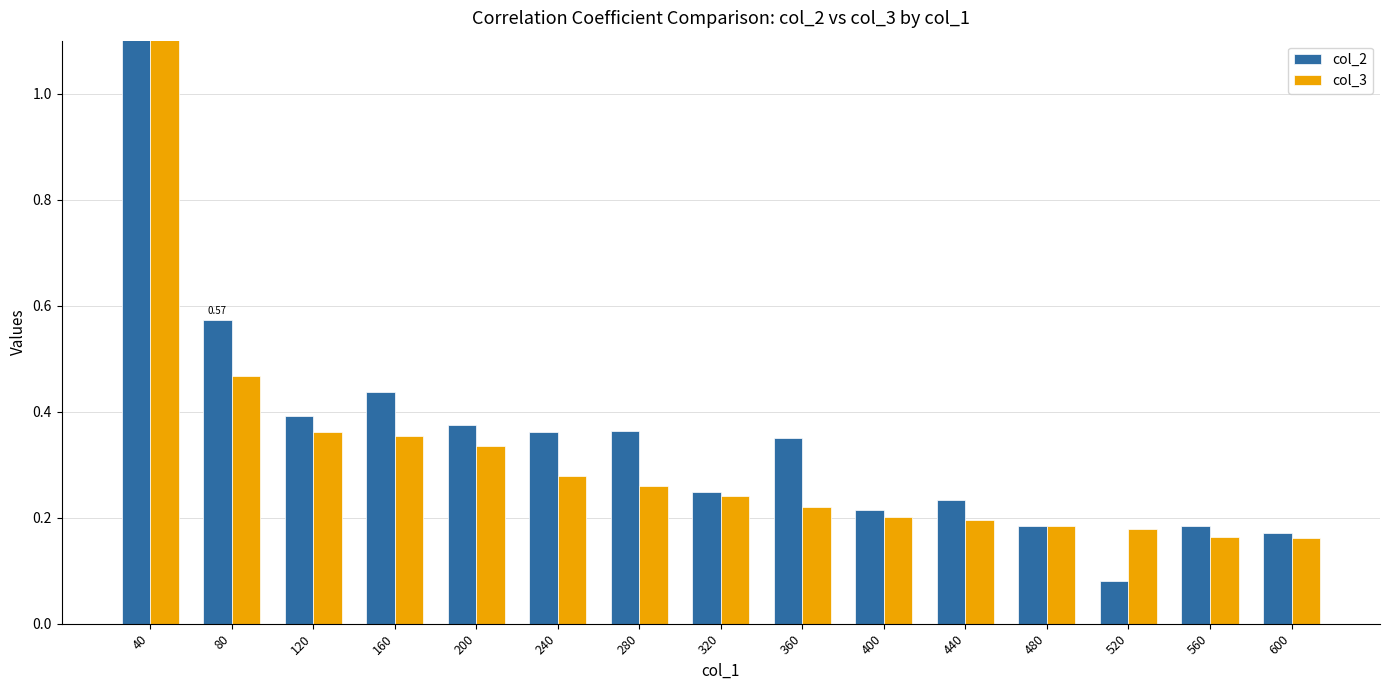

At which category does the chart reach its minimum across all series?

520